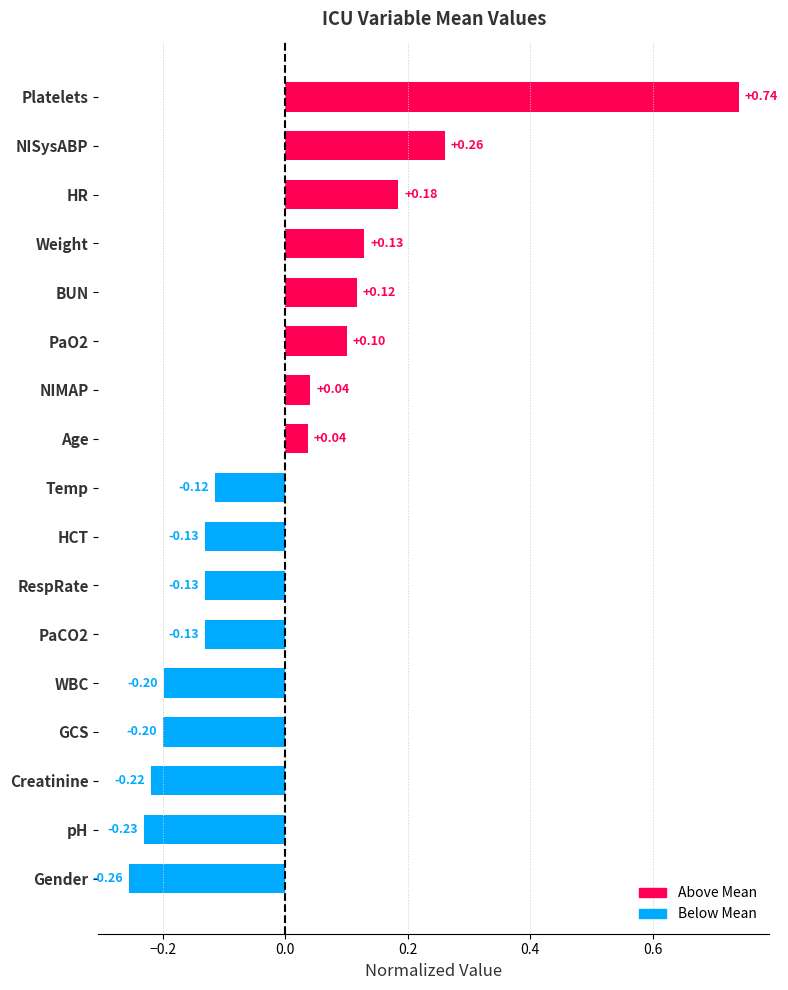

How many values exceed 0?

8